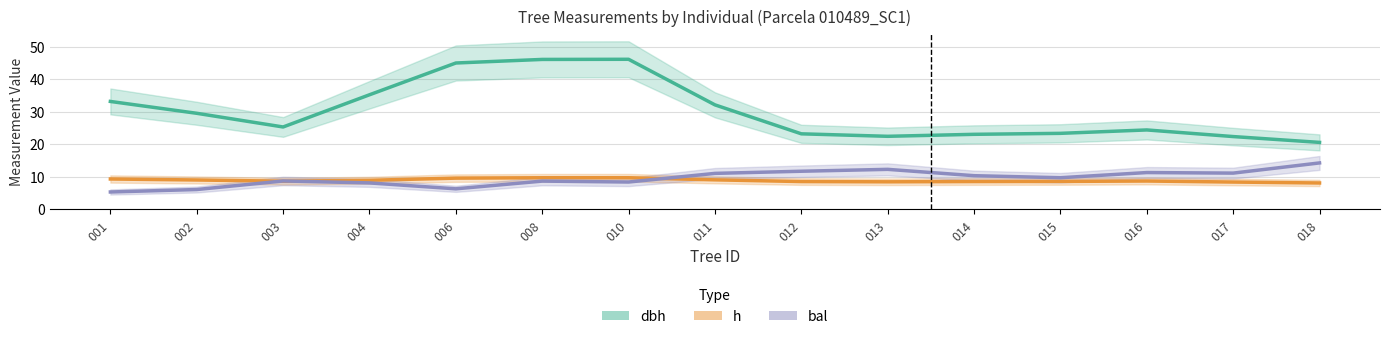

True or false: bal has more than 2 points higher than both neighbors.

True